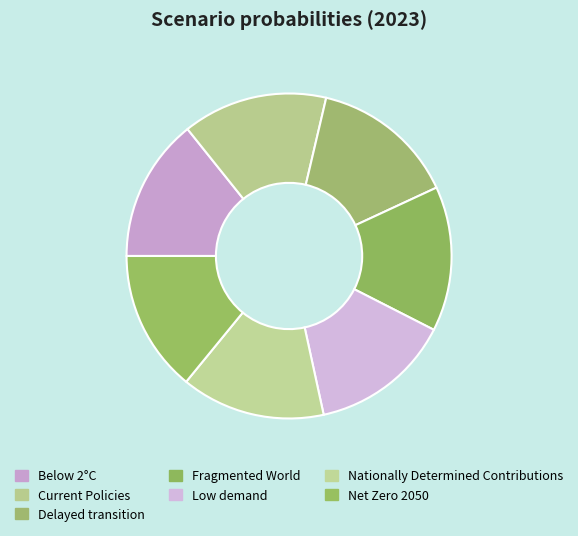

Between Net Zero 2050 and Nationally Determined Contributions, which is larger?

Nationally Determined Contributions